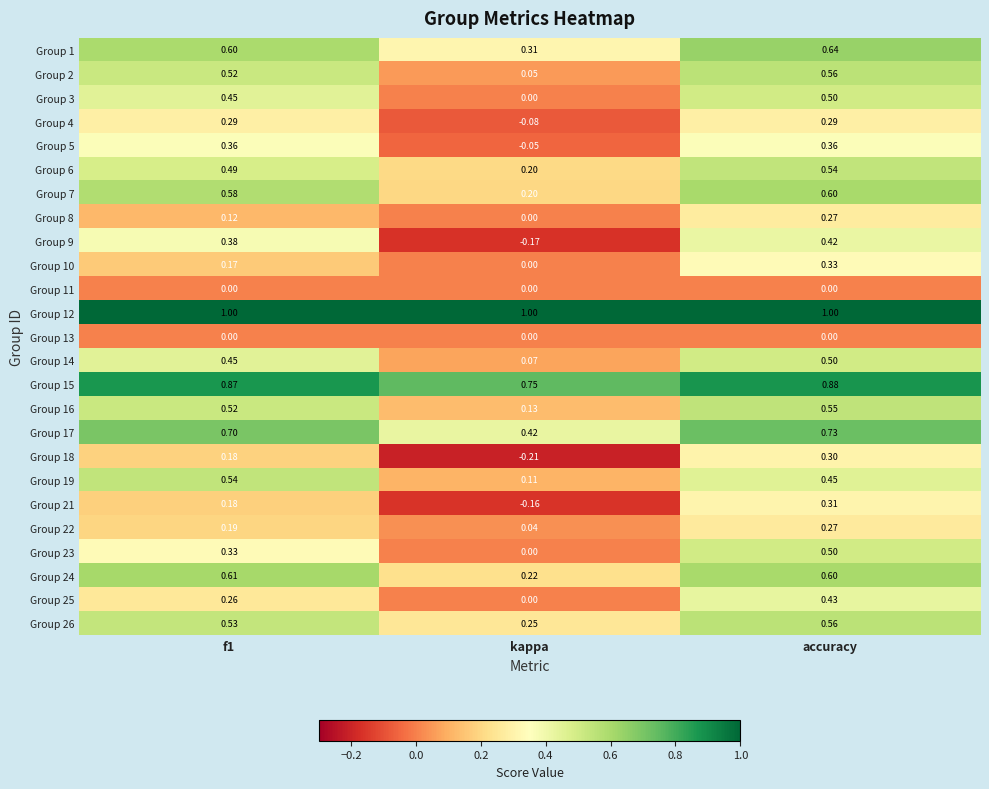

Is the value of Group 1 at kappa greater than the value of Group 6 at accuracy?

No